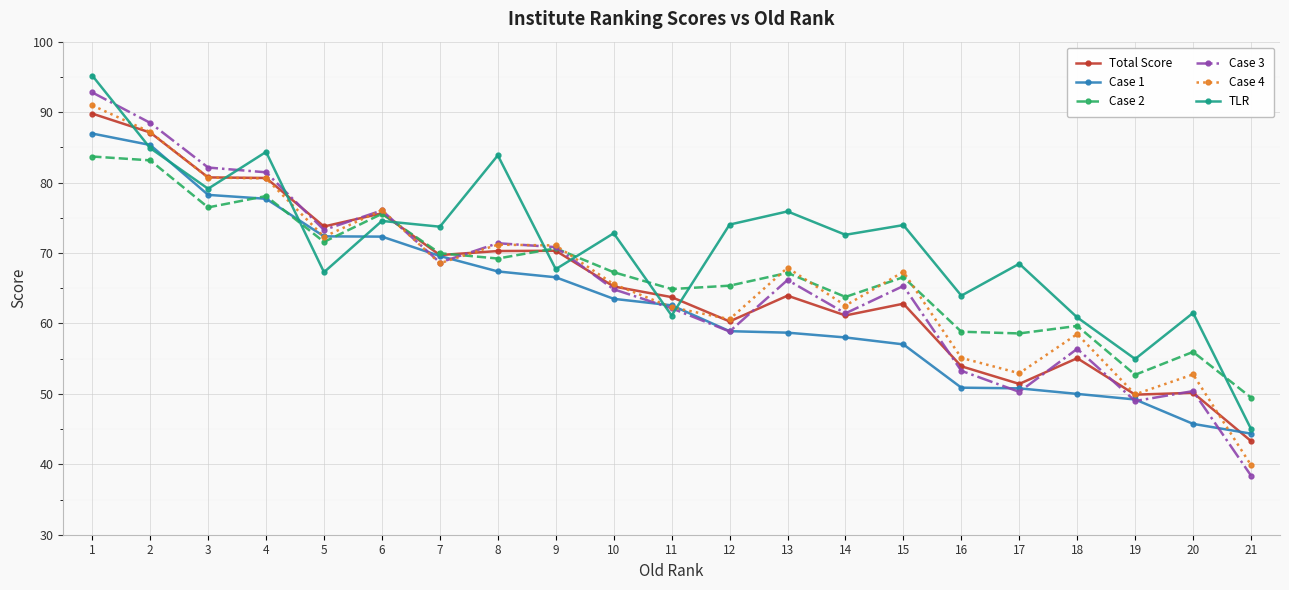

What is the difference between the Case 4 values at 9 and 7?

2.5